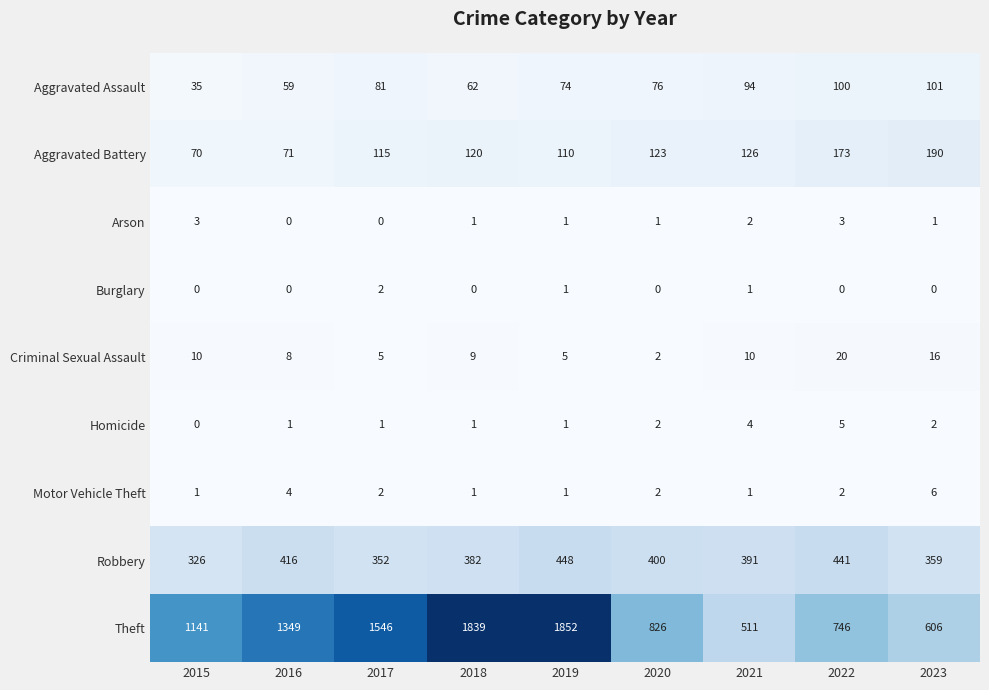

Count the number of data series in this chart.

9